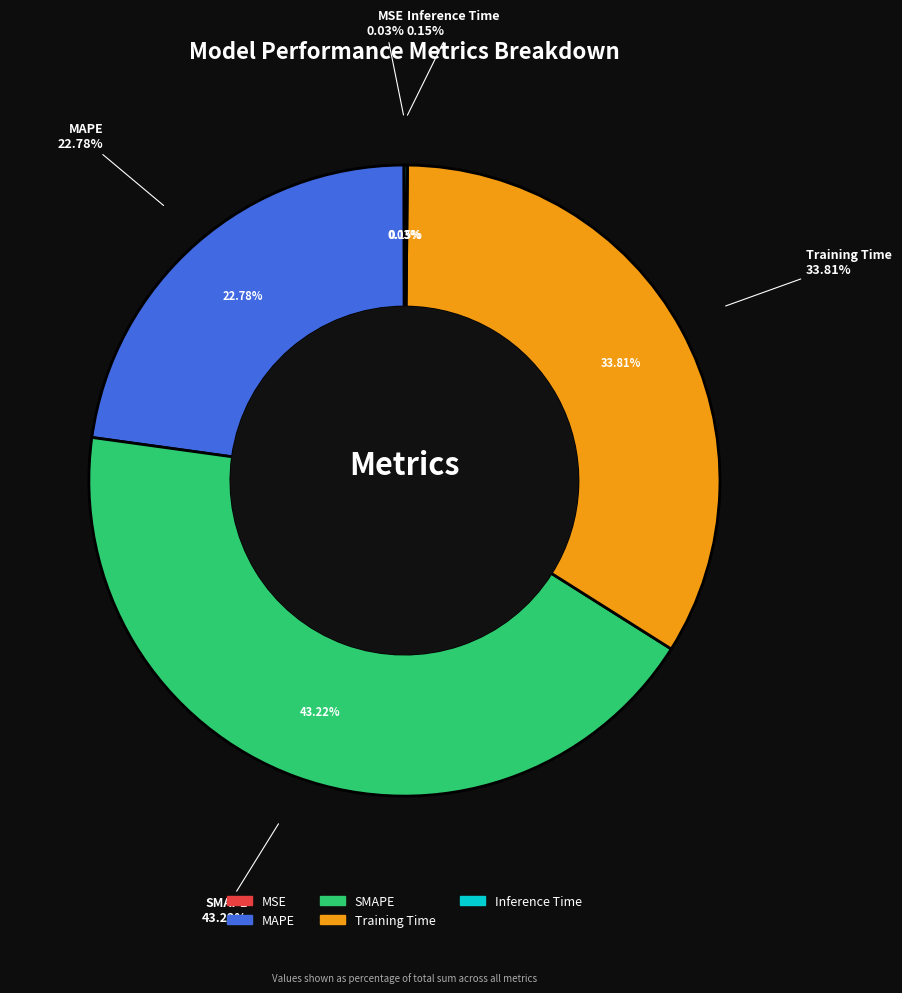

To the nearest percent, what is the difference between the SMAPE and MAPE slice percentages?

20%